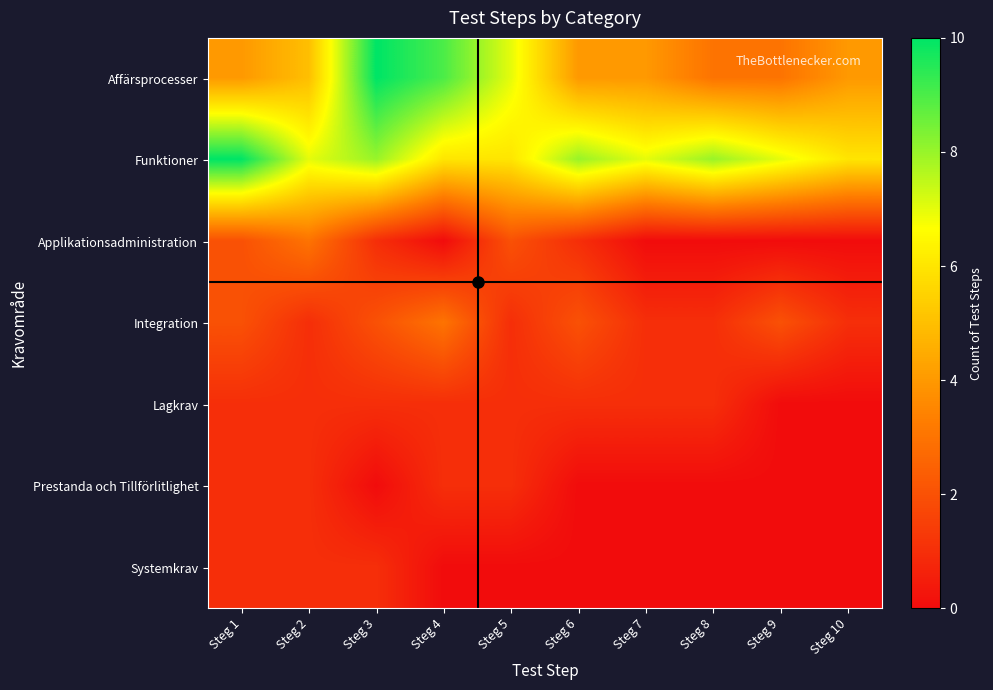

Between Steg 6 and Steg 2, which is larger?

Steg 2